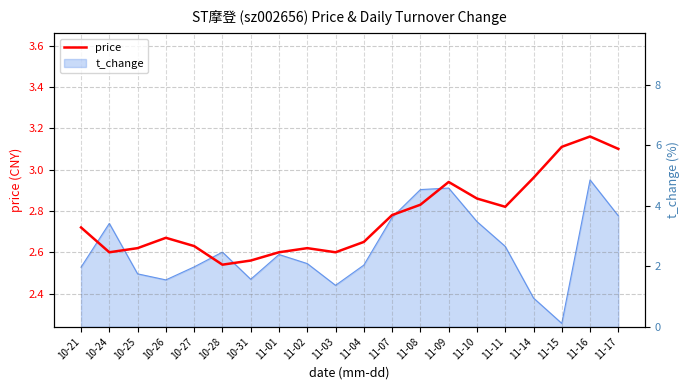

What is the label of the 6th point from the right?

11-10